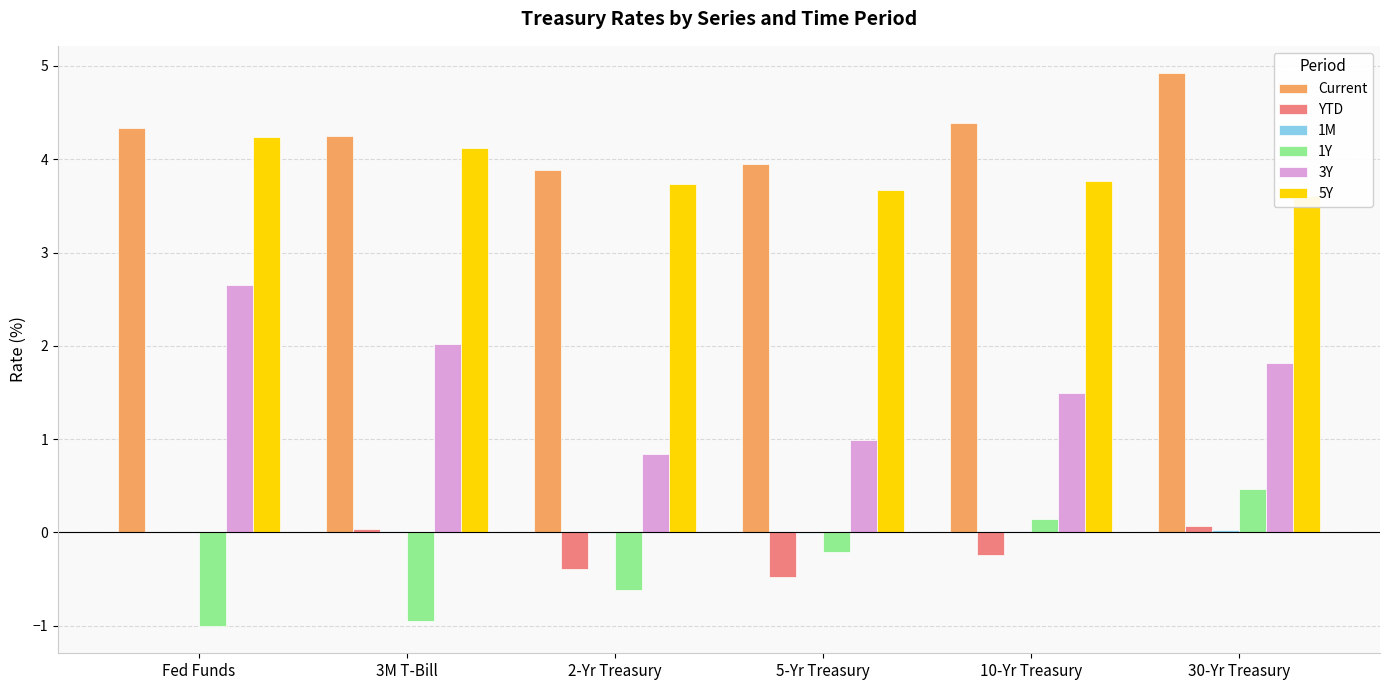

How many groups of bars are there?

6